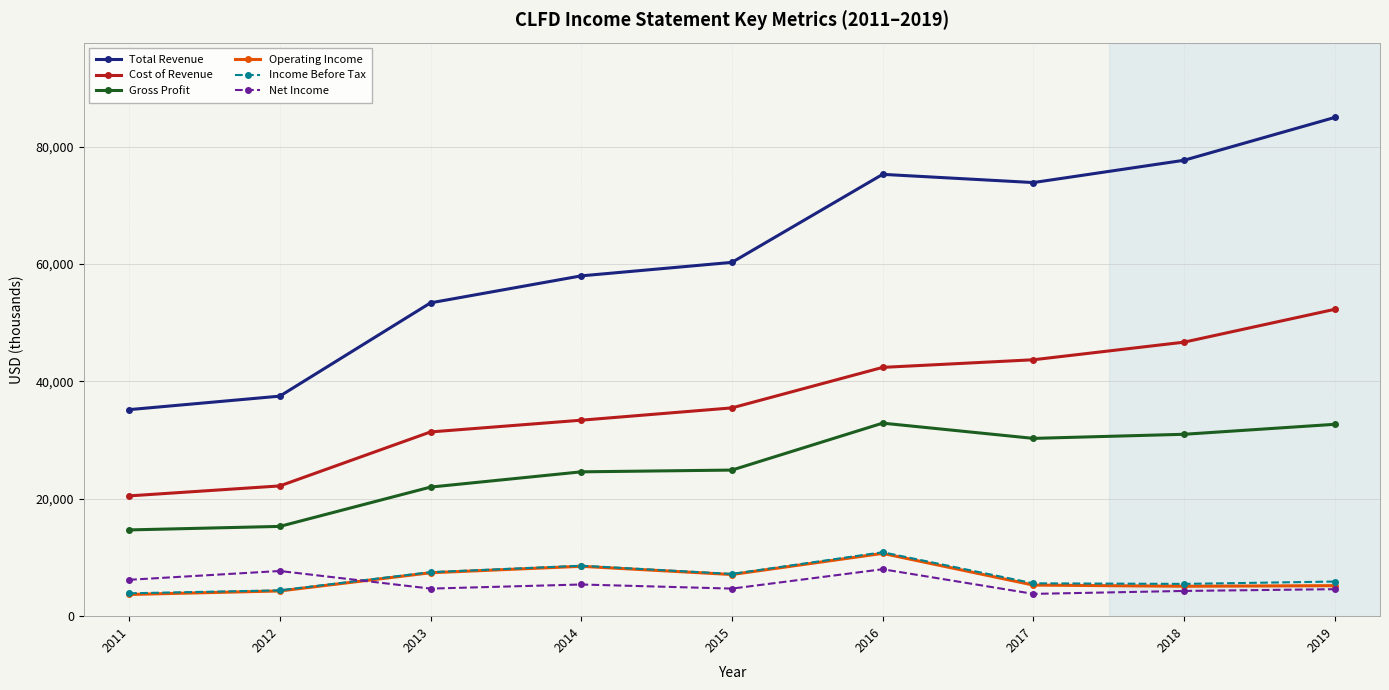

How many lines are shown in the chart?

6